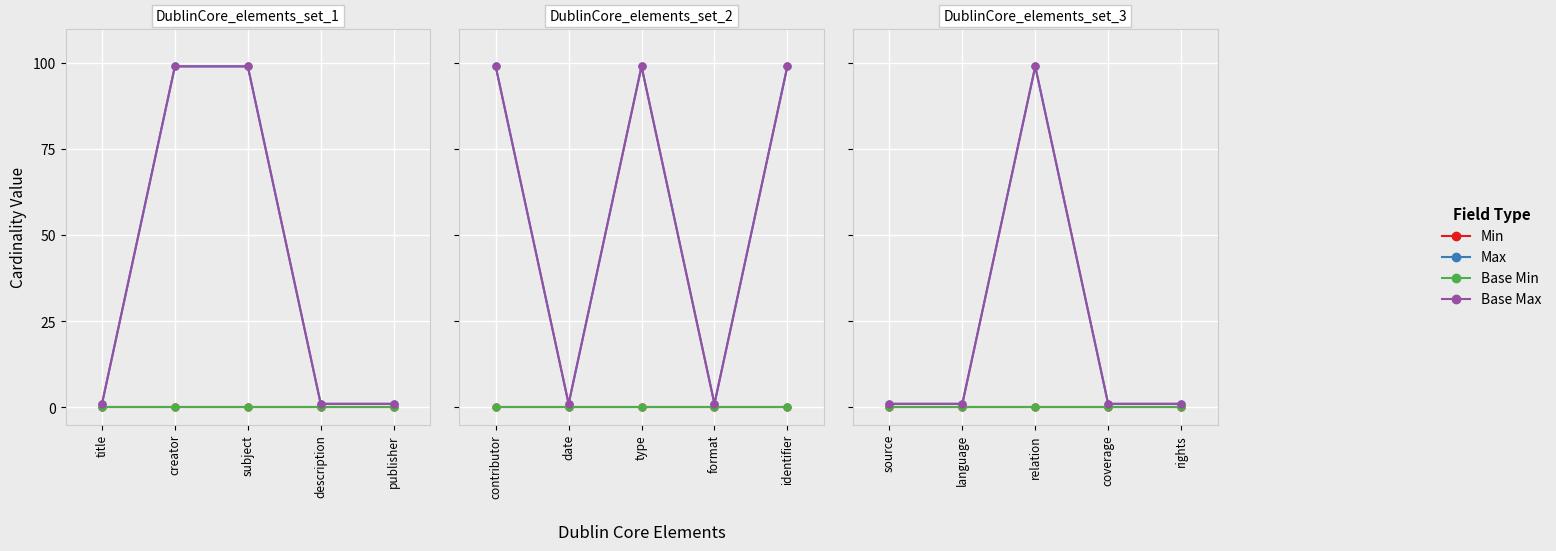

True or false: Base Min has more than 2 points higher than both neighbors.

False